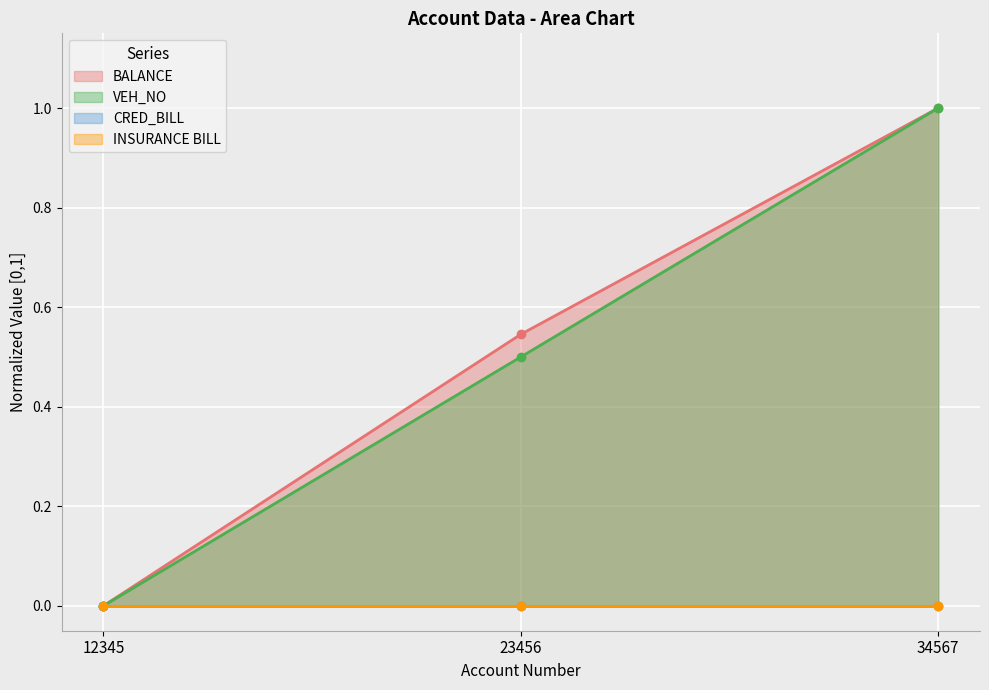

How many values in BALANCE are above zero?

2